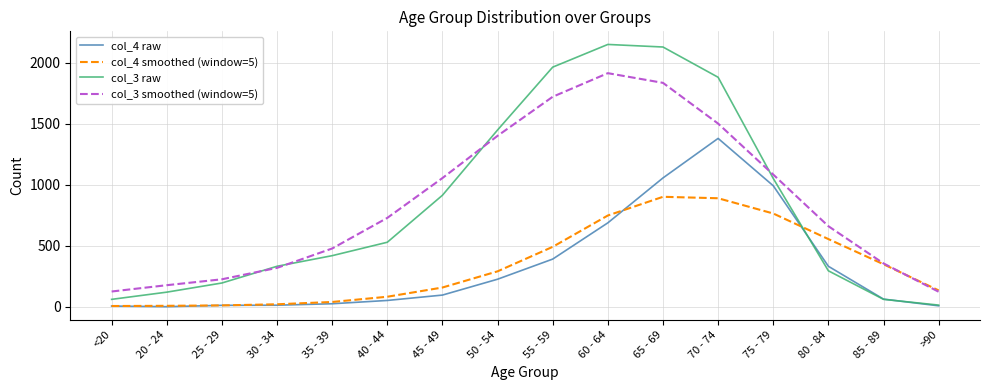

True or false: col_4 raw and col_3 smoothed (window=5) intersect in this chart.

False